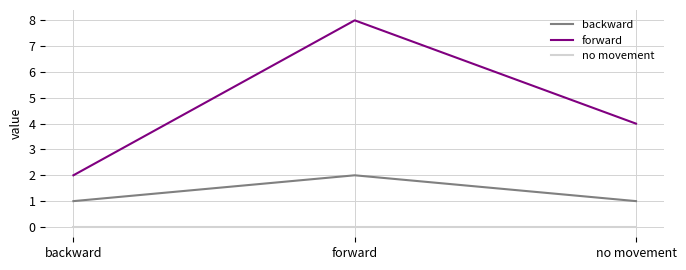

Which series has the largest total across all categories?

forward